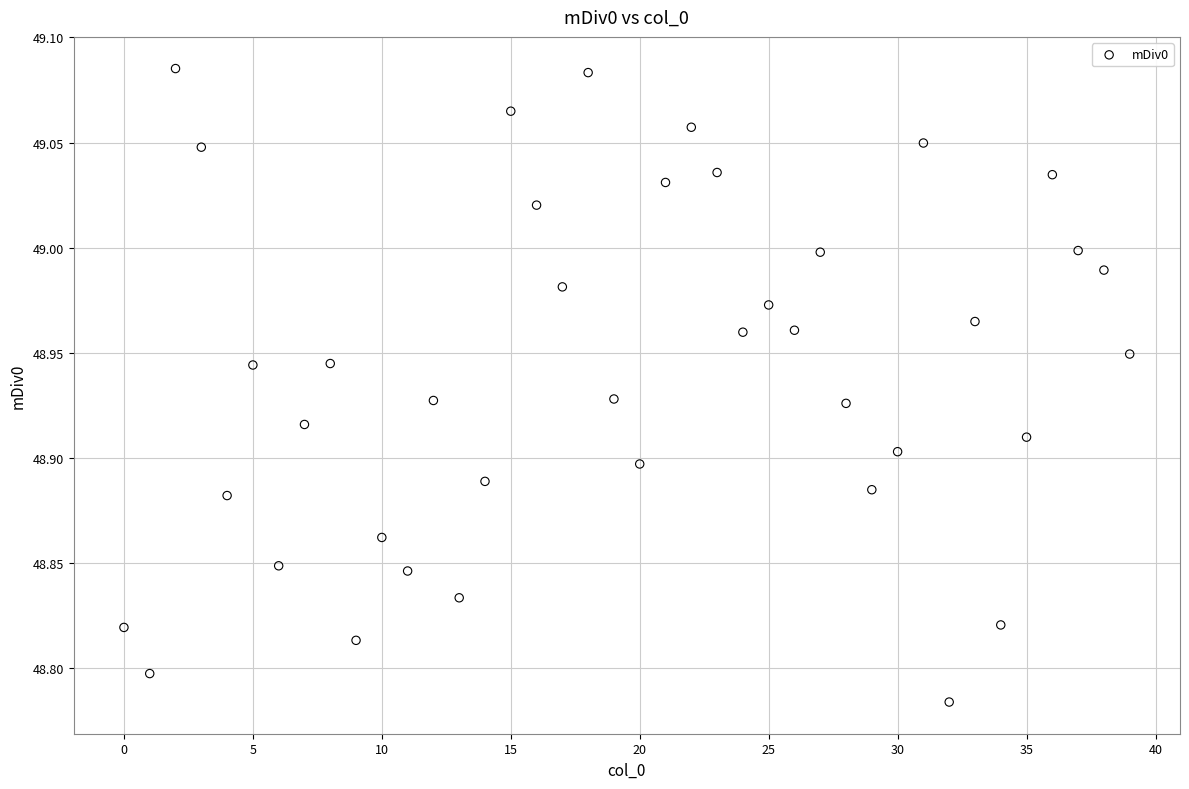

What is the range of Y values (max minus min)?

0.3